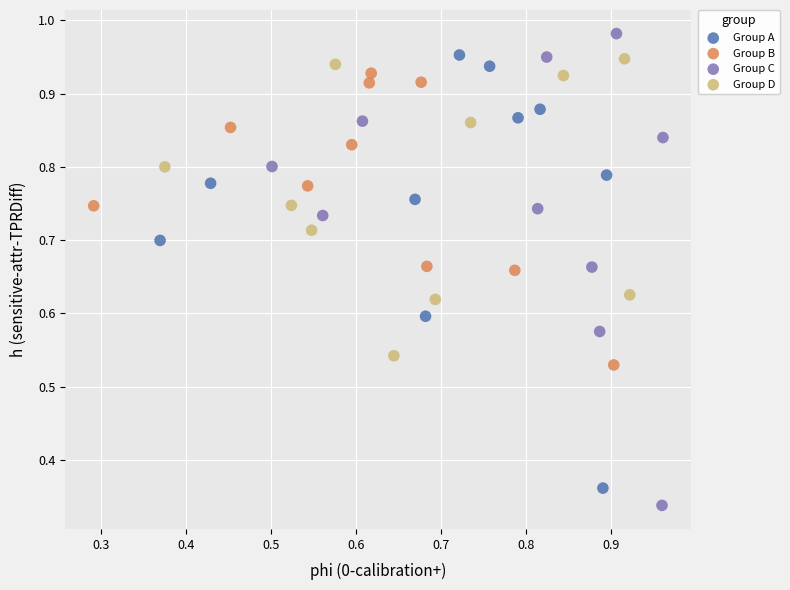

Which series reaches the maximum Y coordinate?

Group C